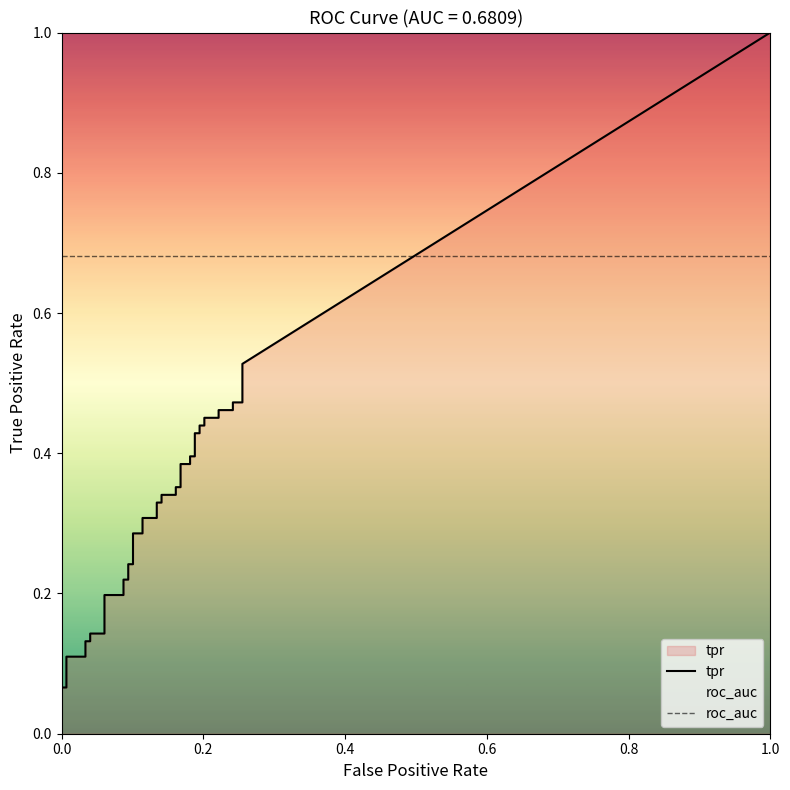

How many lines are shown in the chart?

2